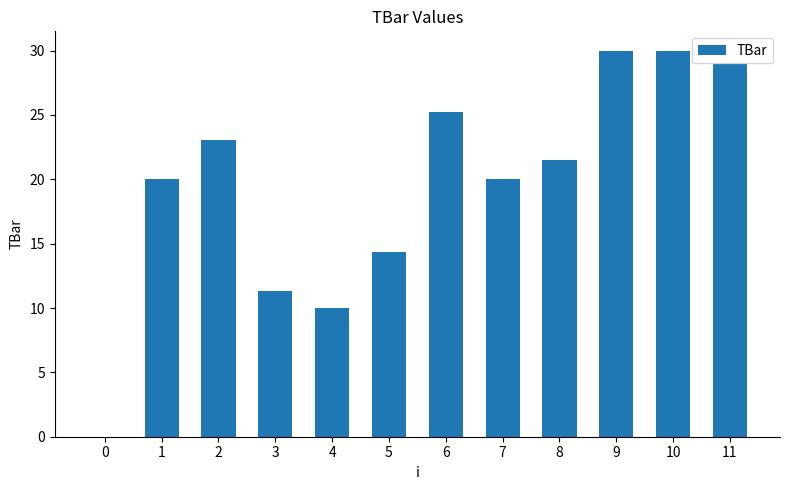

Reading left to right, list all the values displayed in this chart.

0.0	20.0	23.1	11.3	10.0	14.3	25.2	20.0	21.5	30.0	30.0	29.0